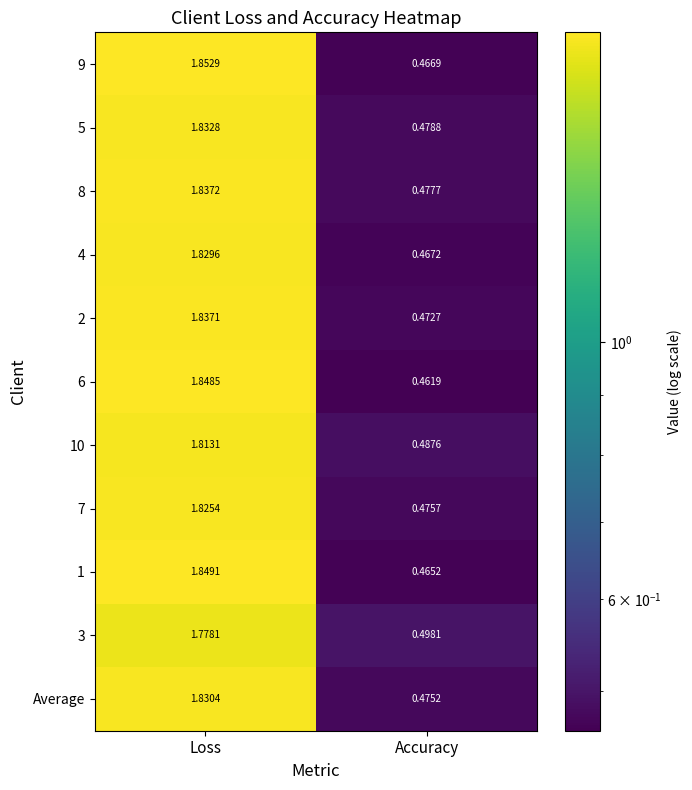

How many data points does each series have?

2